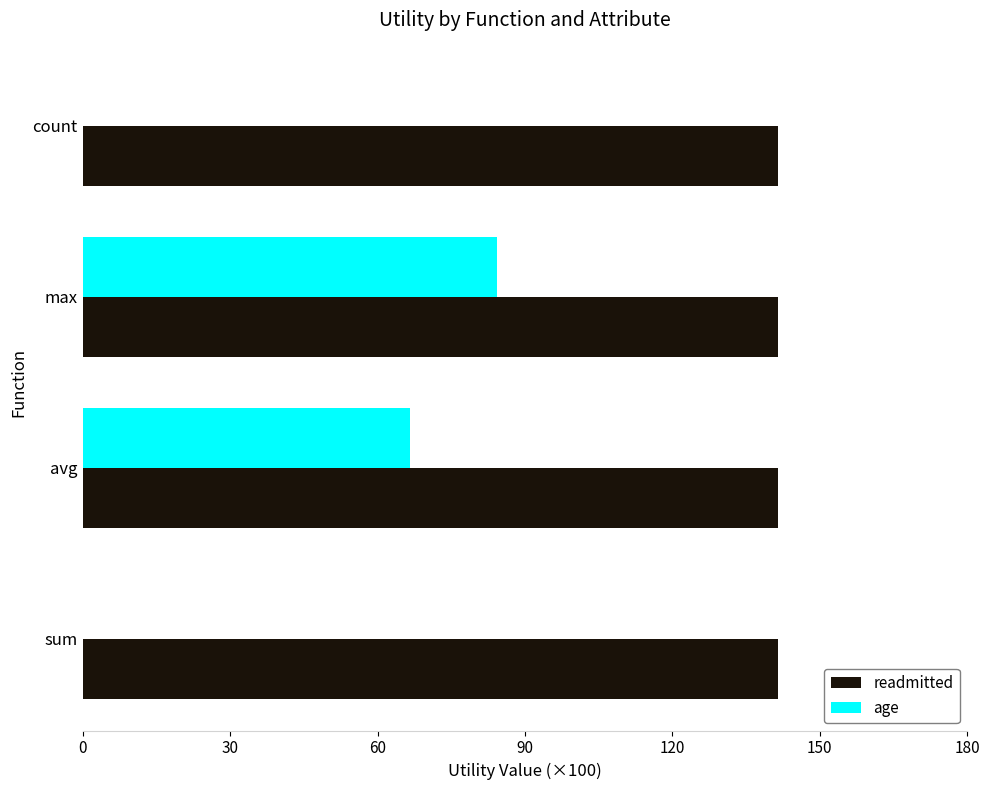

Between sum and max, which series saw the biggest shift?

age